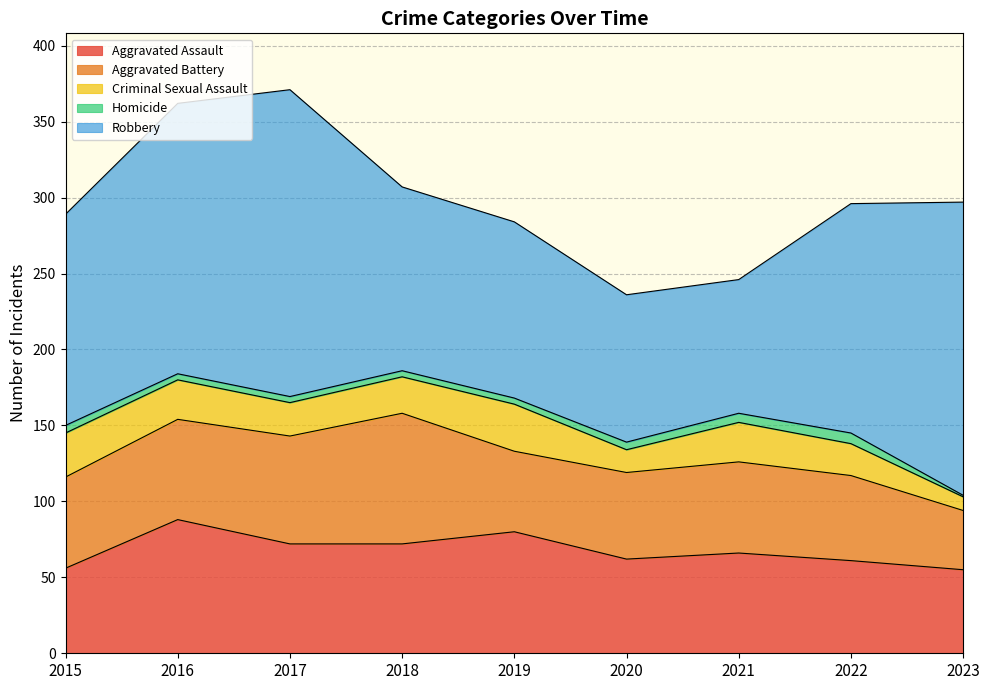

At which category is the sum across all series the highest?

2017